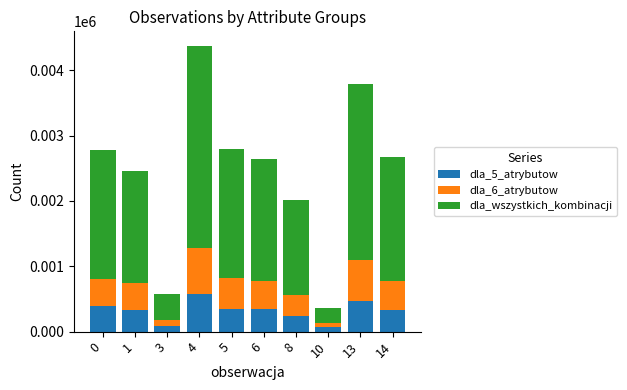

What is the maximum value for dla_5_atrybutow?

573